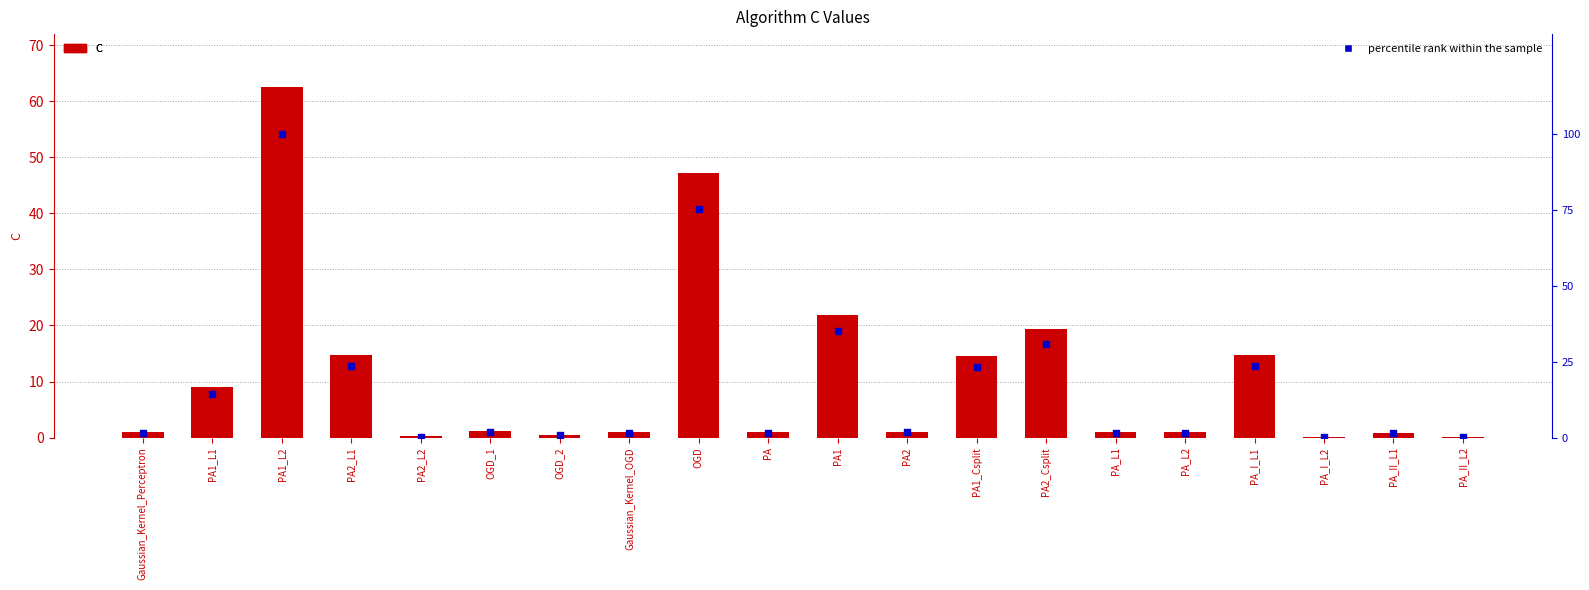

Which series has the largest Y range (max minus min)?

percentile rank